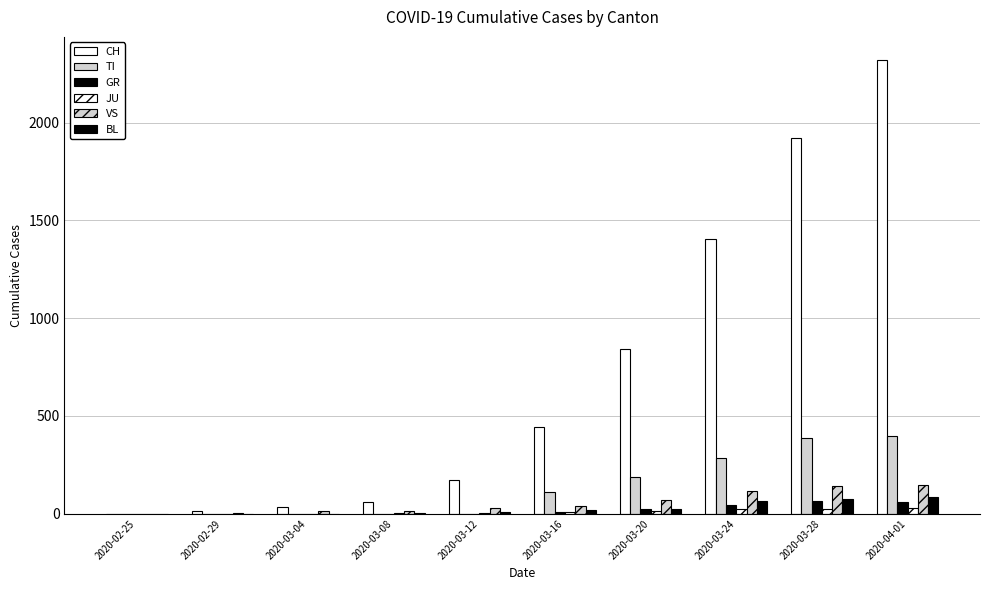

What is the difference between the second highest and minimum values in the TI series?

385